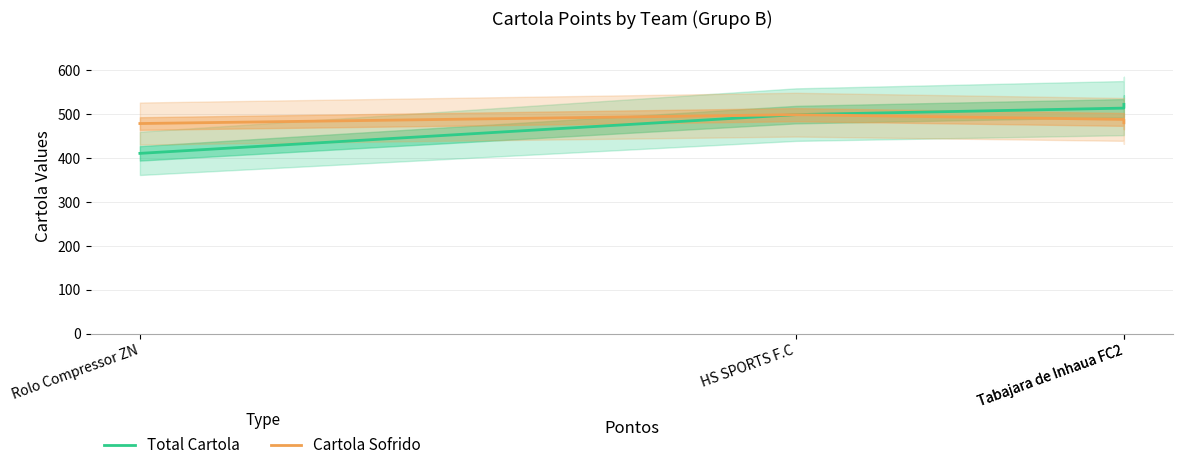

What is the approximate value of Cartola Sofrido at HS SPORTS F.C?

498.6